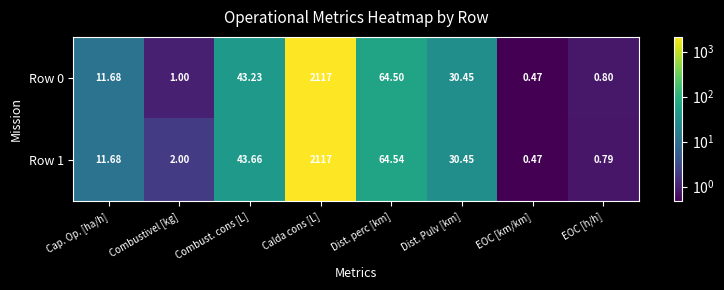

Between Dist. Pulv [km] and EOC [h/h], which series saw the biggest shift?

Row 1